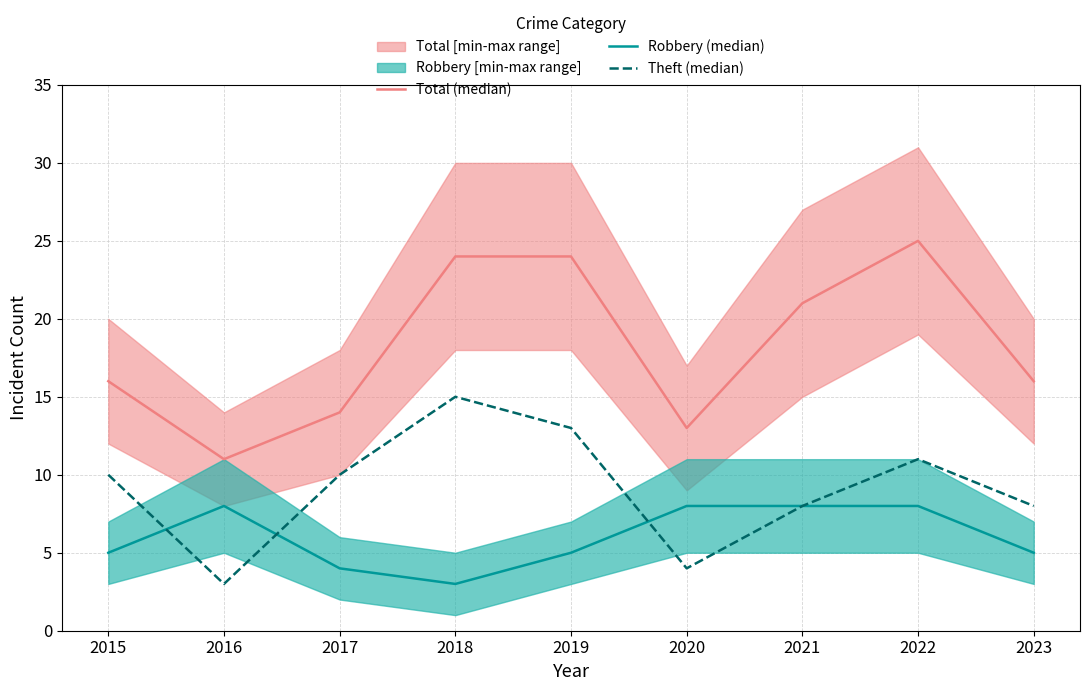

List the series in order of their peak value, lowest first.

Robbery (median), Theft (median), Total (median)